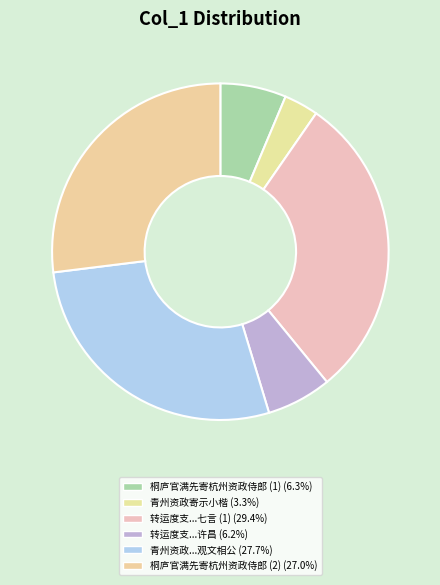

How many segments does this pie chart have?

6